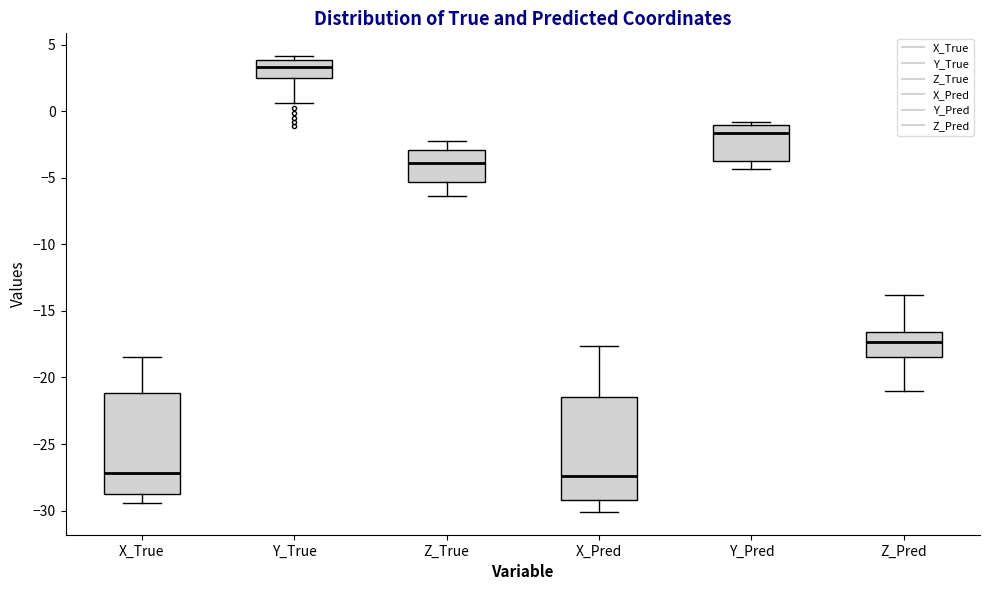

Reading left to right, transcribe this box plot: for each box, give where its median line is, the range the box spans, and where its two whiskers end, as read against the y-axis. The values are not printed on the chart, so give them approximately, as read against the axis.

X_True: median -27.0, box -29.0 to -21.0, whiskers -29.5 to -18.5
Y_True: median 3.5, box 2.5 to 4.0, whiskers 0.5 to 4.0 (just above the box's upper edge)
Z_True: median -4.0, box -5.5 to -3.0, whiskers -6.5 to -2.5
X_Pred: median -27.5, box -29.0 to -21.5, whiskers -30.0 to -17.5
Y_Pred: median -1.5, box -4.0 to -1.0, whiskers -4.5 to -1.0 (just above the box's upper edge)
Z_Pred: median -17.5, box -18.5 to -16.5, whiskers -21.0 to -14.0